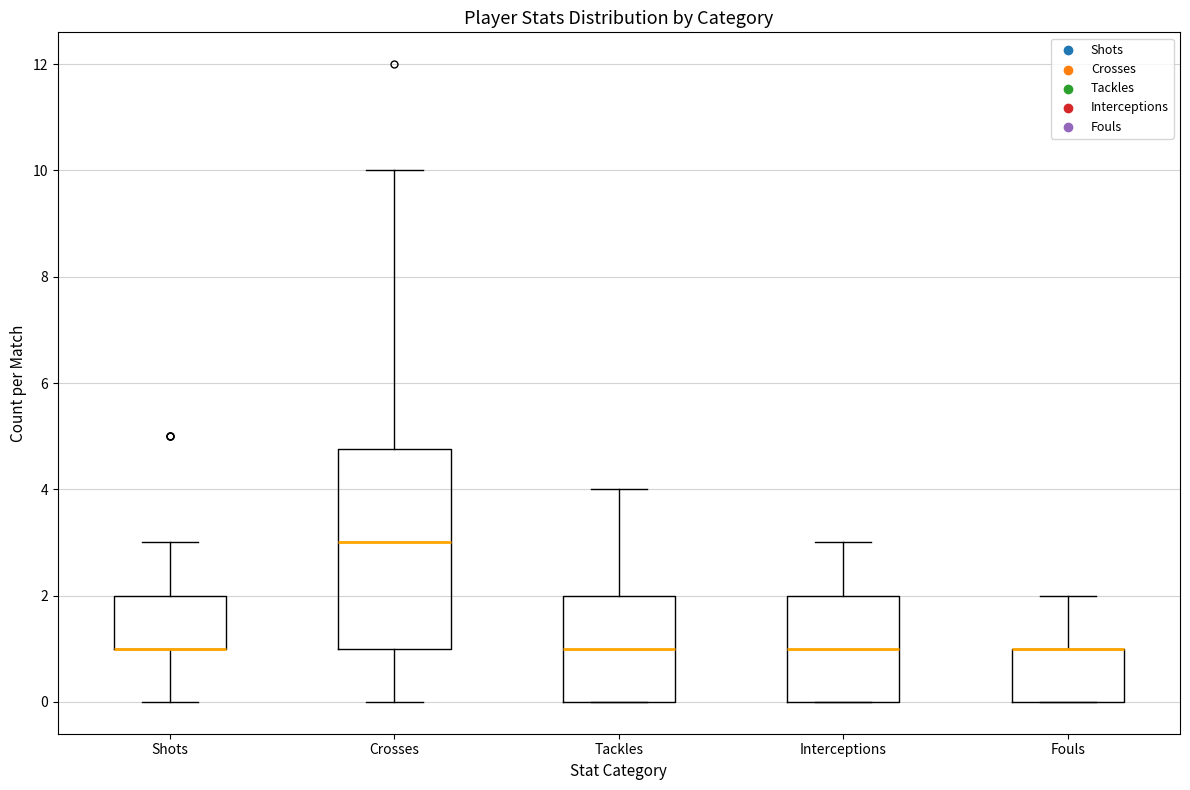

Reading left to right, transcribe this box plot: for each box, give where its median line is, the range the box spans, and where its two whiskers end, as read against the y-axis. The values are not printed on the chart, so give them approximately, as read against the axis.

Shots: median 1.0 (drawn on the box's lower edge), box 1.0 to 2.0, whiskers 0.0 to 3.0
Crosses: median 3.0, box 1.0 to 4.8, whiskers 0.0 to 10.0
Tackles: median 1.0, box 0.0 to 2.0, whiskers 0.0 to 4.0
Interceptions: median 1.0, box 0.0 to 2.0, whiskers 0.0 to 3.0
Fouls: median 1.0 (drawn on the box's upper edge), box 0.0 to 1.0, whiskers 0.0 to 2.0